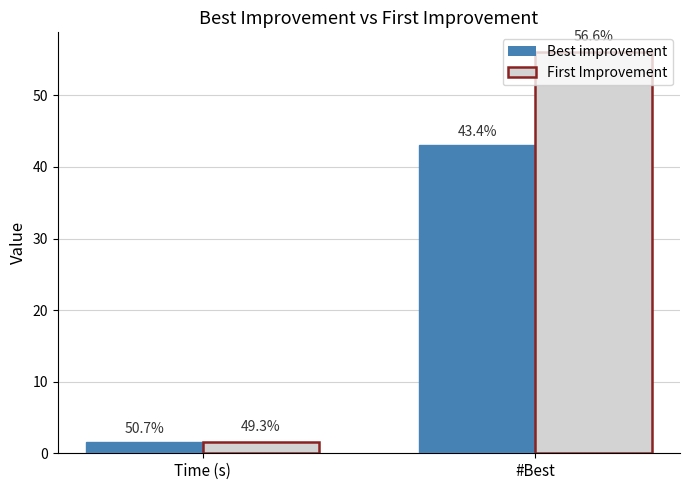

What position from the right is #Best?

1